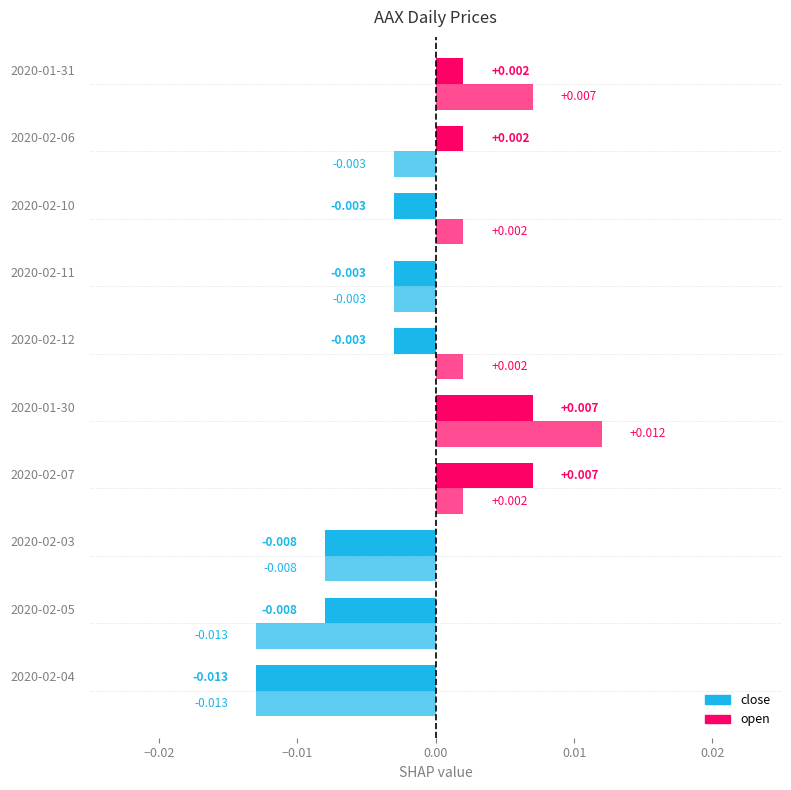

How many values in the open series exceed 0?

5